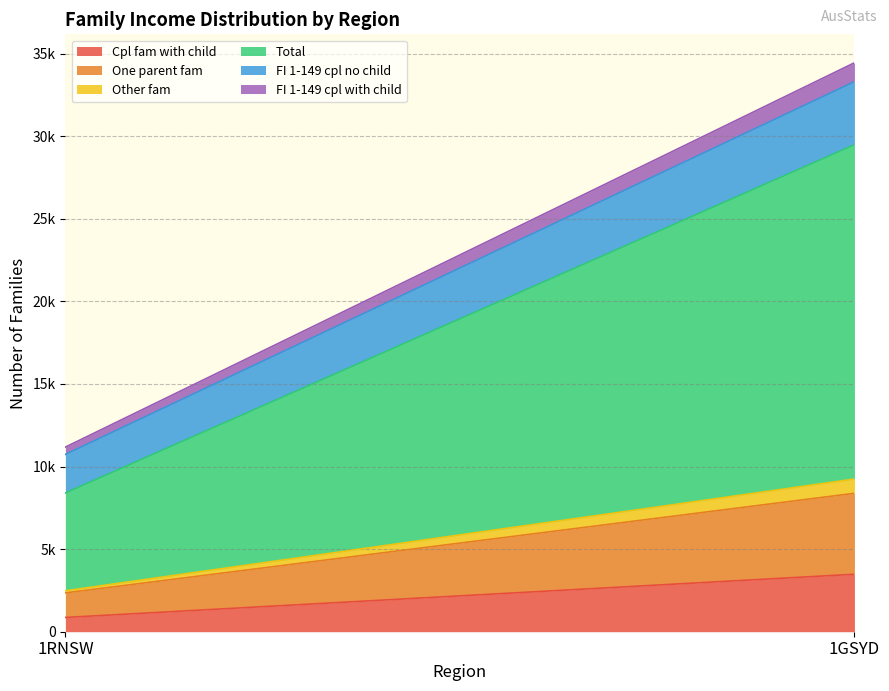

Between 1RNSW and 1GSYD, which series saw the biggest shift?

Total